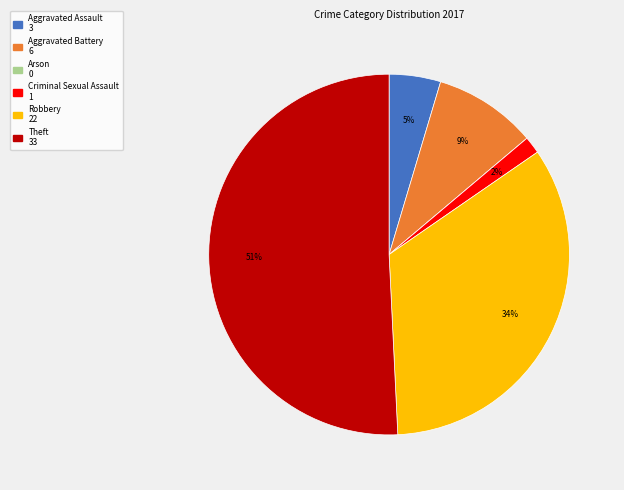

To the nearest percent, what is the combined percentage of Aggravated Battery and Criminal Sexual Assault?

11%